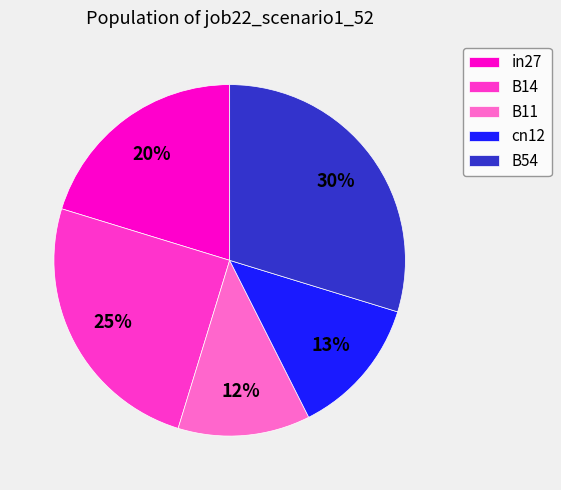

To the nearest percent, what is the difference between the B11 and cn12 slice percentages?

1%